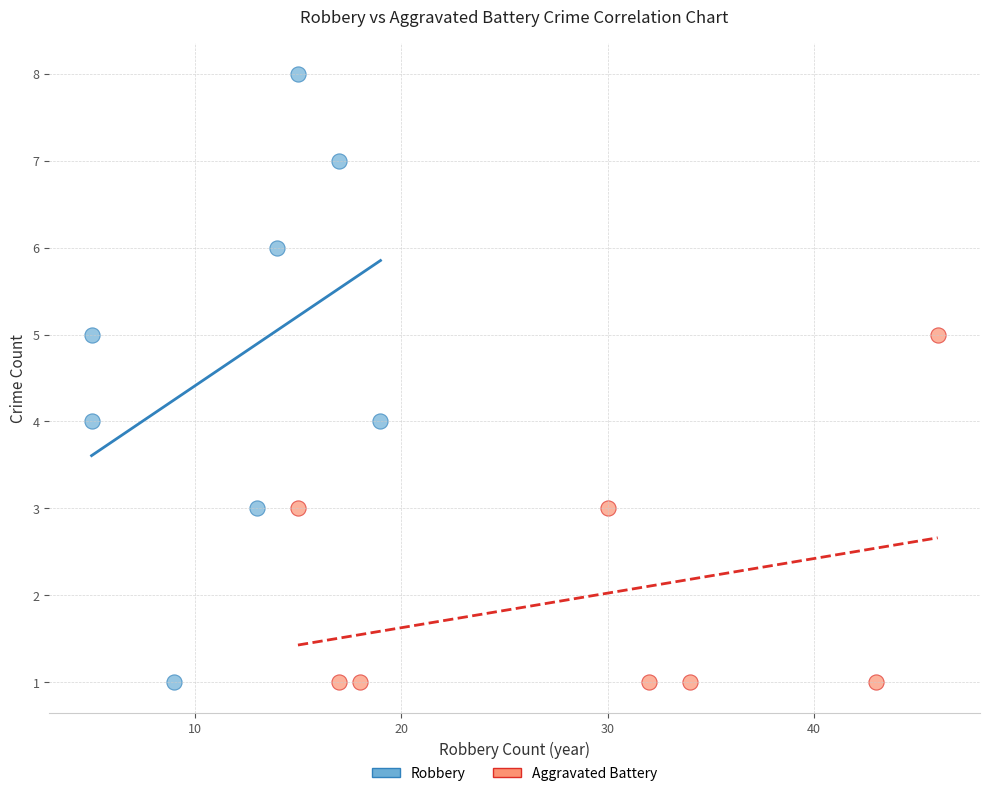

Which series contains the highest Y value?

Robbery